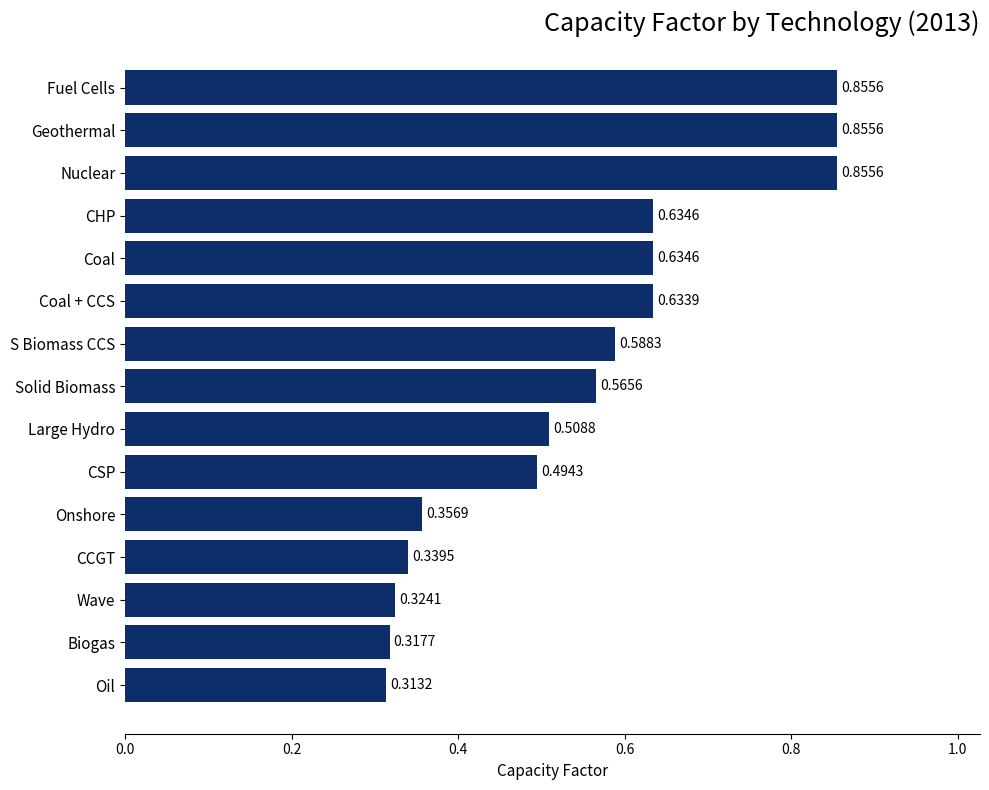

Which label corresponds to the smallest value in the chart?

Oil